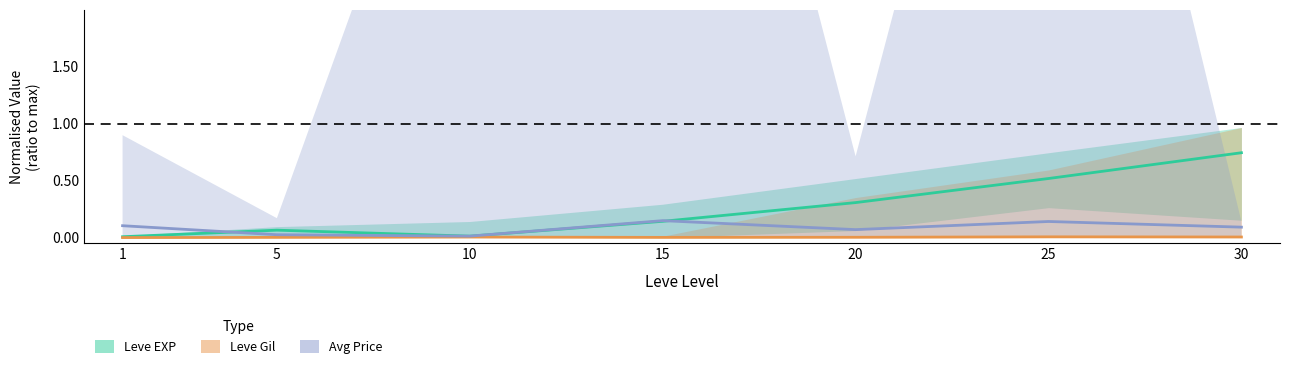

True or false: Leve Gil and Leve EXP intersect in this chart.

False